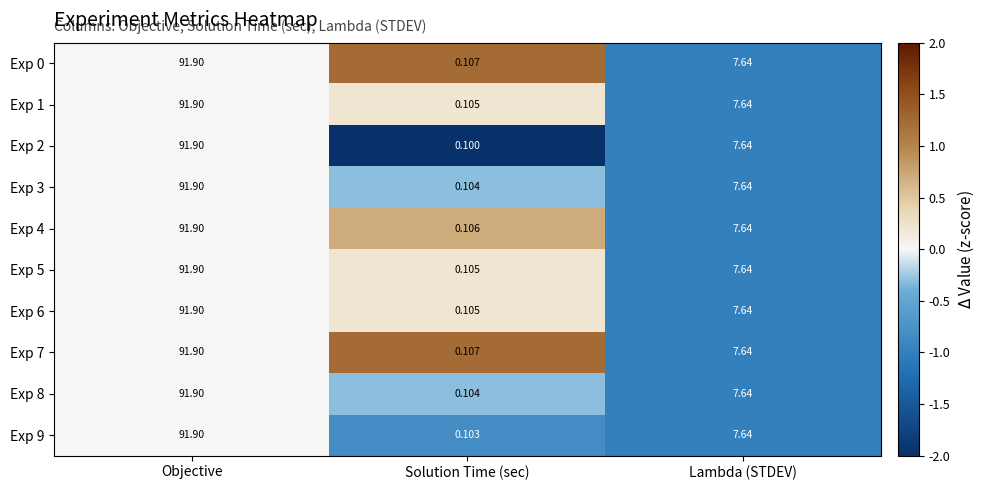

Where does the Exp 6 series first go above 7?

Objective